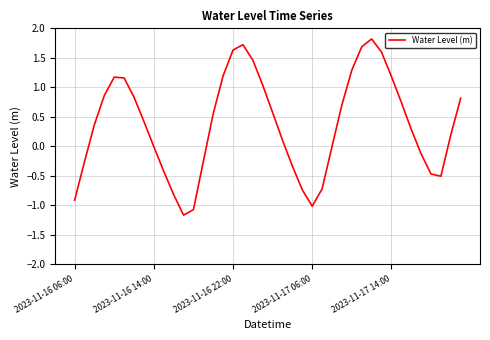

What is the minimum value shown in the chart?

-1.2